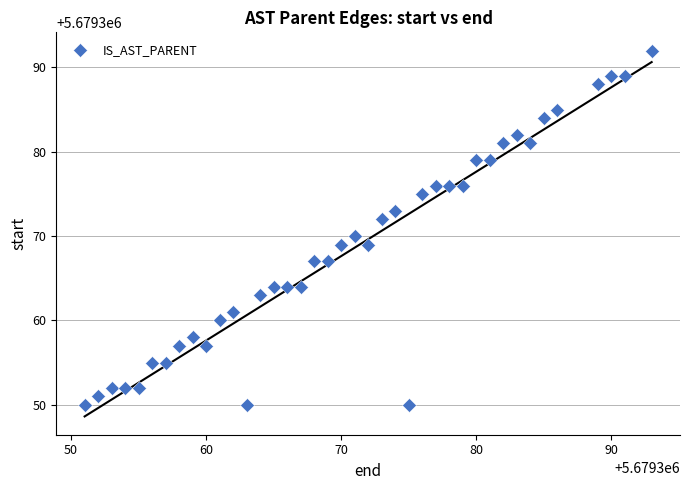

What is the range of X values (max minus min)?

42